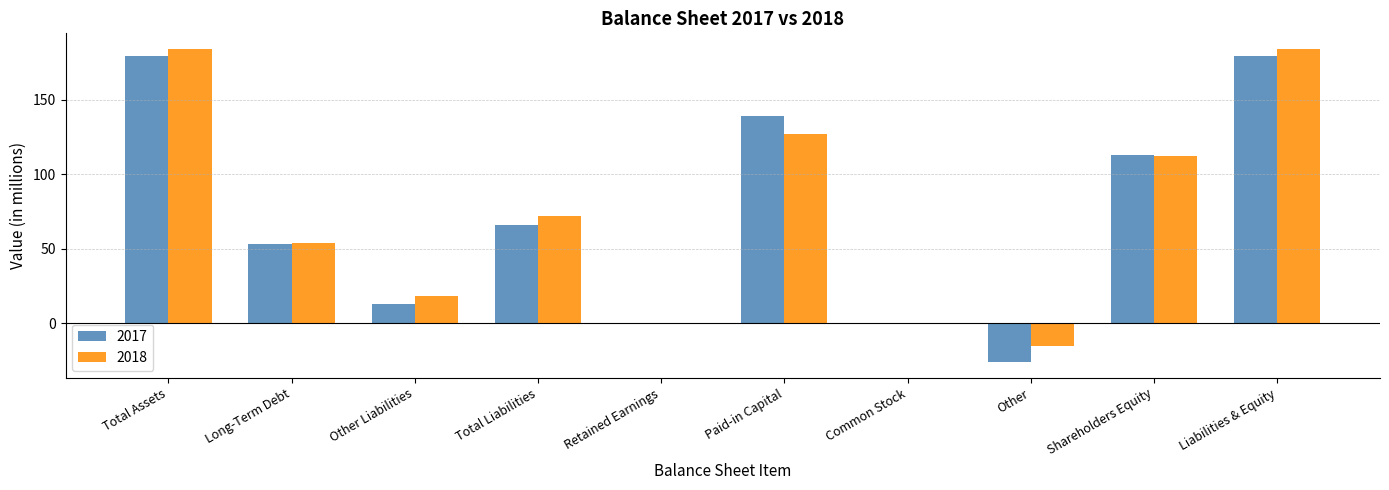

What is the total value across all series at Shareholders Equity?

225